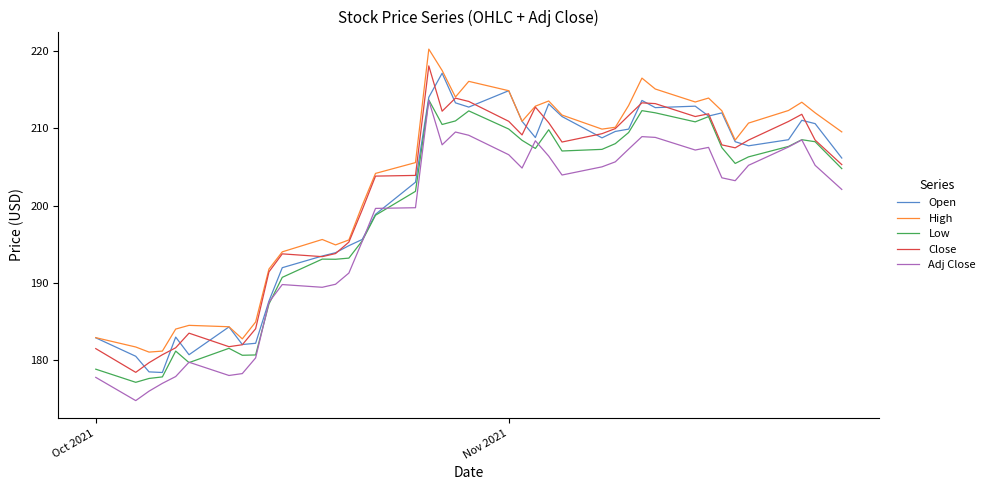

At how many categories does at least one series exceed 199?

26